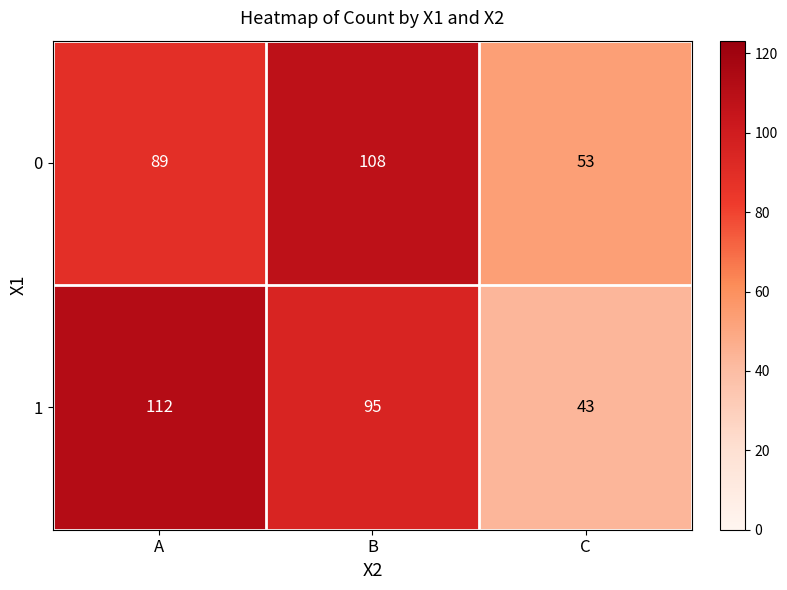

Rank the series at C from lowest to highest value.

1, 0